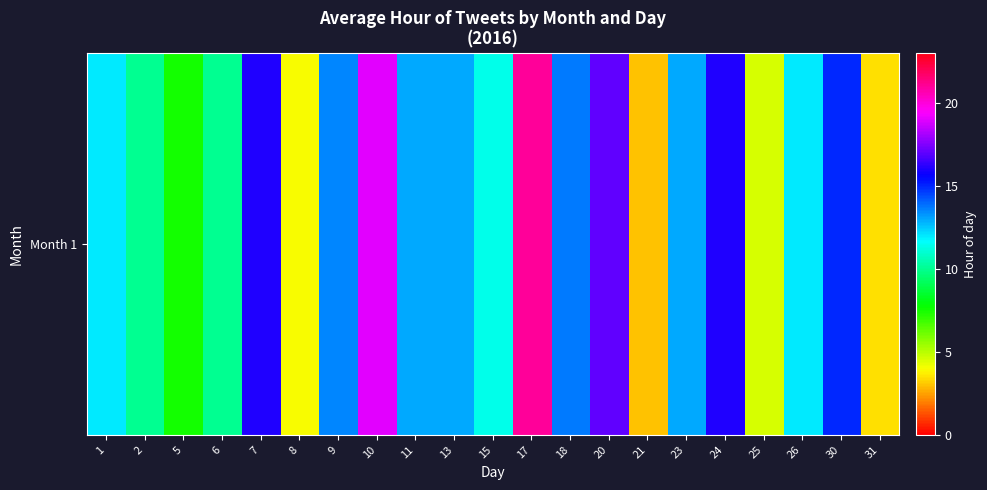

Reading left to right, transcribe all the data shown in this chart.

1=12.0	2=10.0	5=7.5	6=10.0	7=16.0	8=4.0	9=13.5	10=19.0	11=13.0	13=13.0	15=11.3	17=21.0	18=13.7	20=17.0	21=3.0	23=13.0	24=16.0	25=4.5	26=12.0	30=15.0	31=3.5